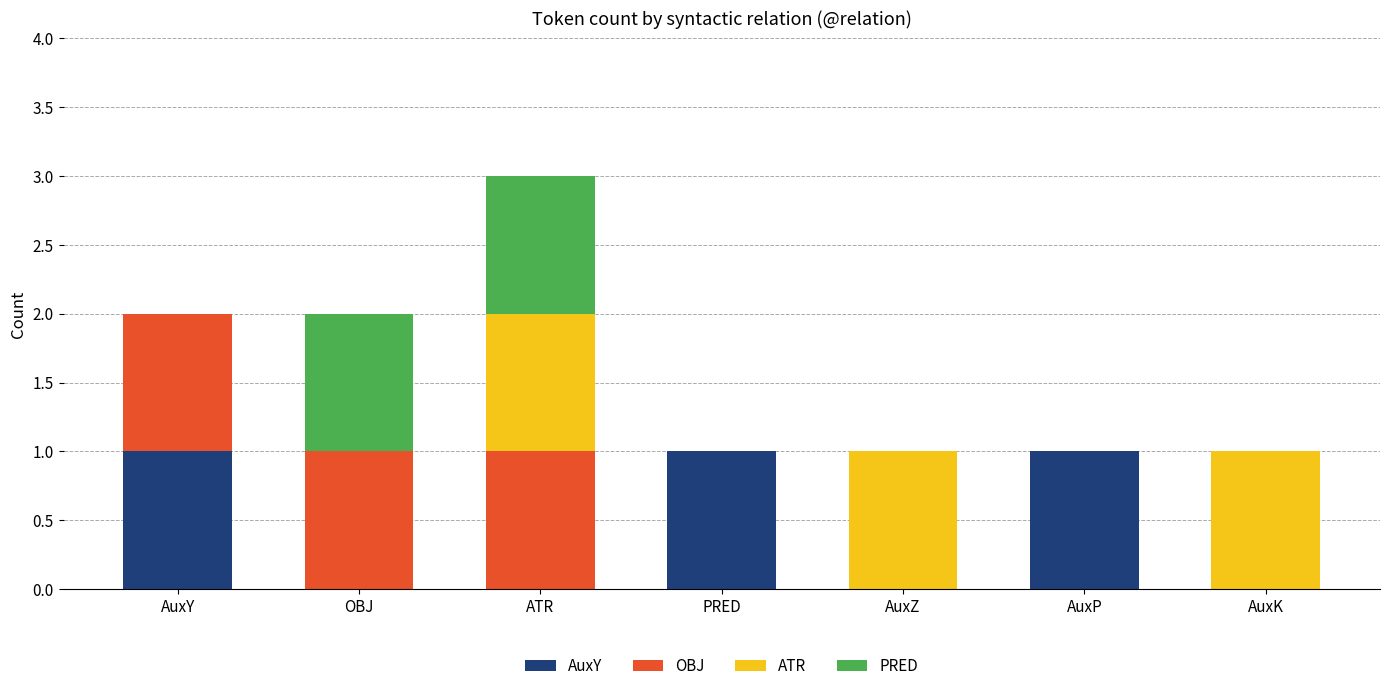

What is the sum of all AuxY values?

3